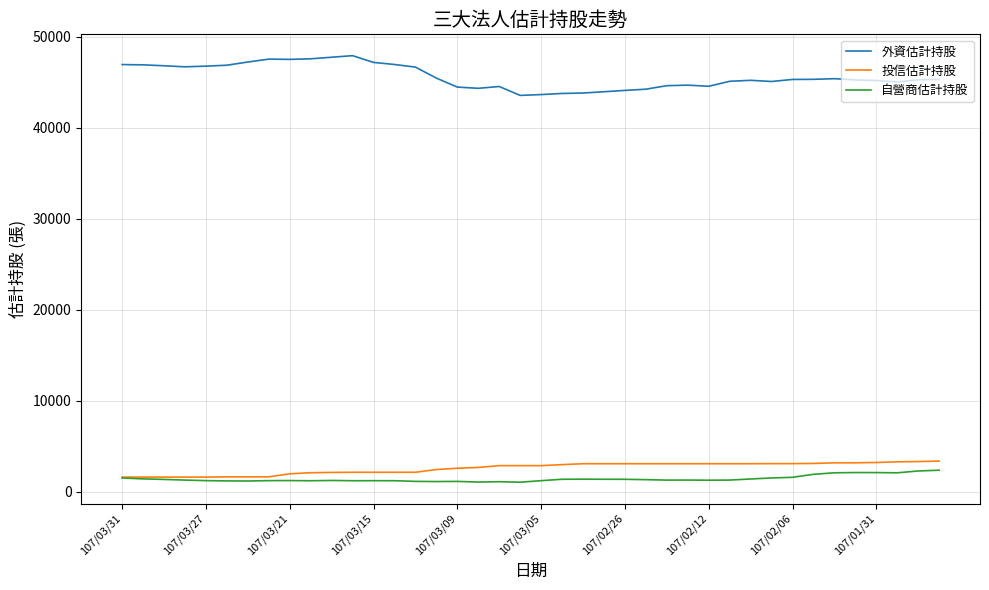

True or false: 投信估計持股 and 外資估計持股 intersect in this chart.

False